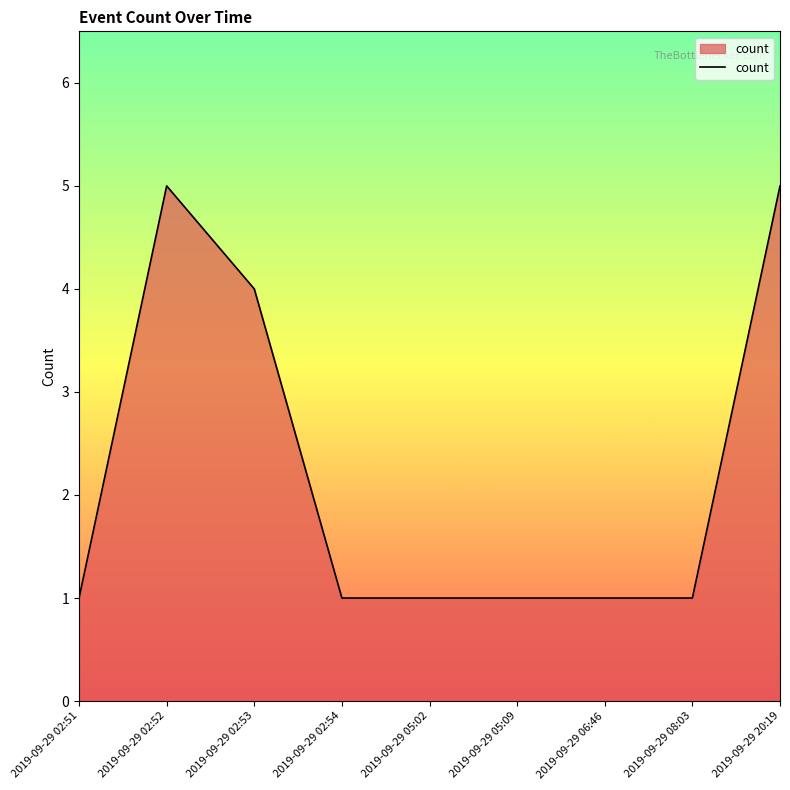

Where is the data nearest to the value 3?

2019-09-29 02:53